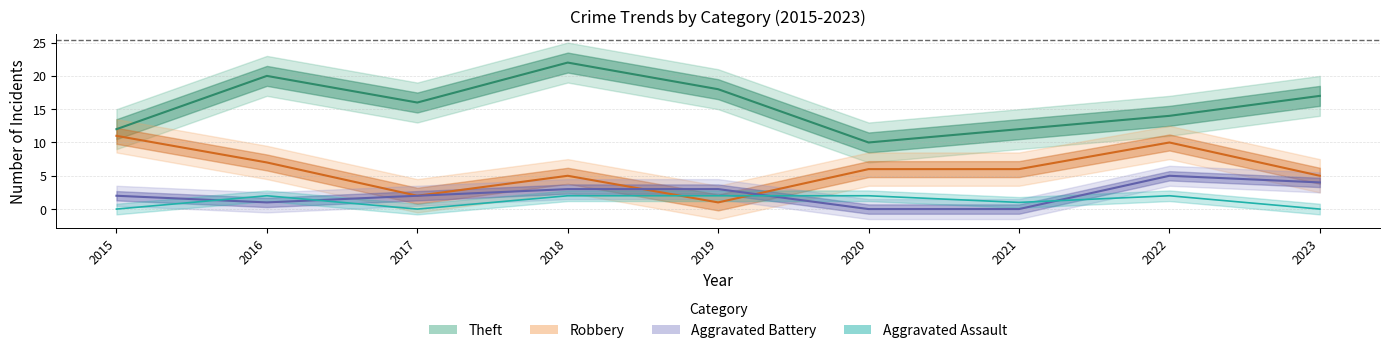

Where is the first local minimum for Robbery?

2017